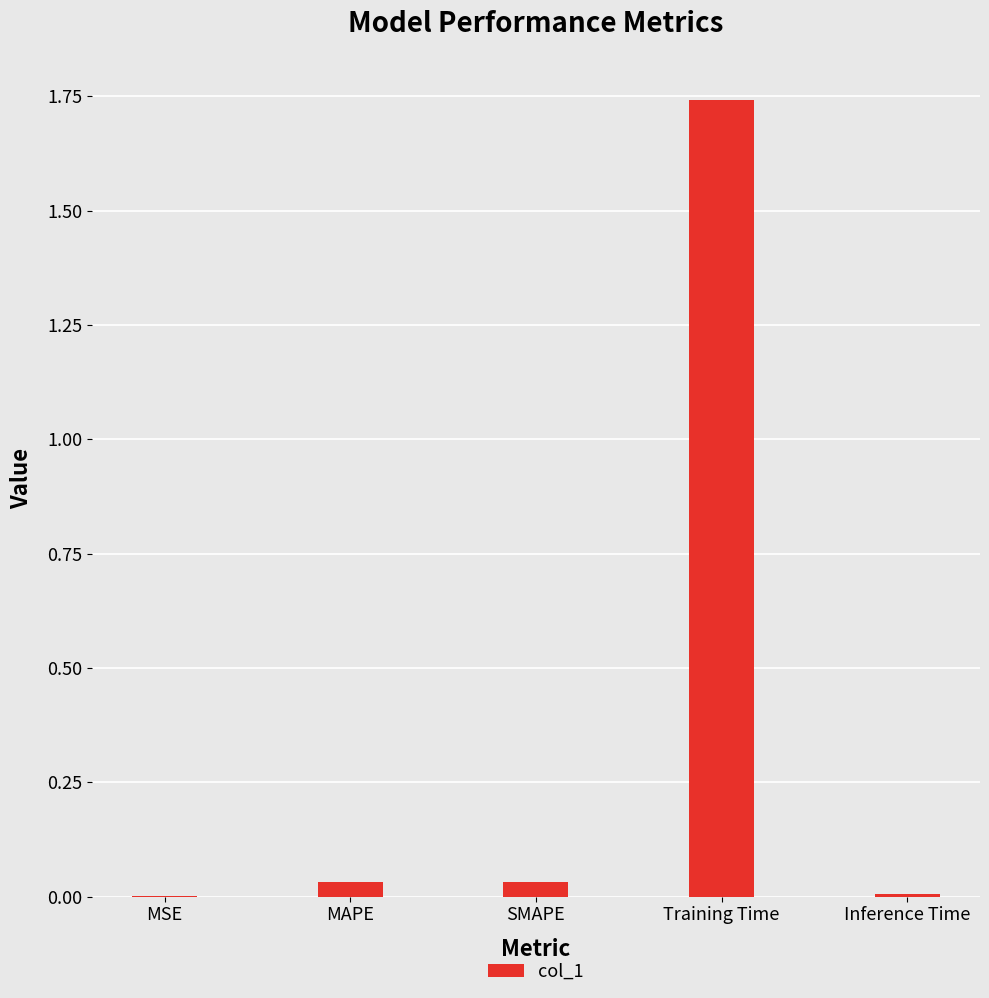

Is it true that the value at Training Time is 2.5?

False